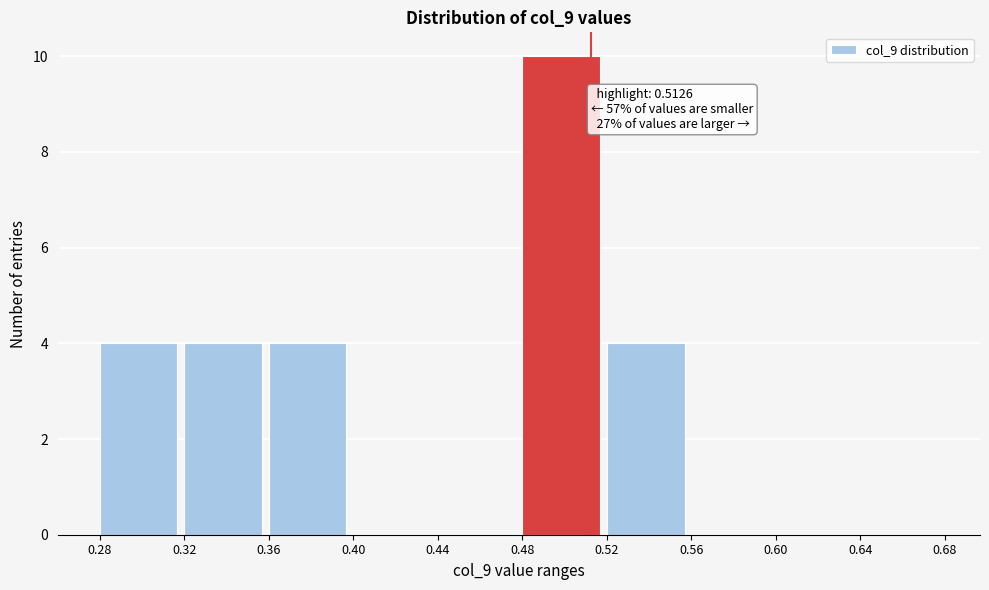

Over which range of the x-axis is the bar tallest?

0.48 to 0.52